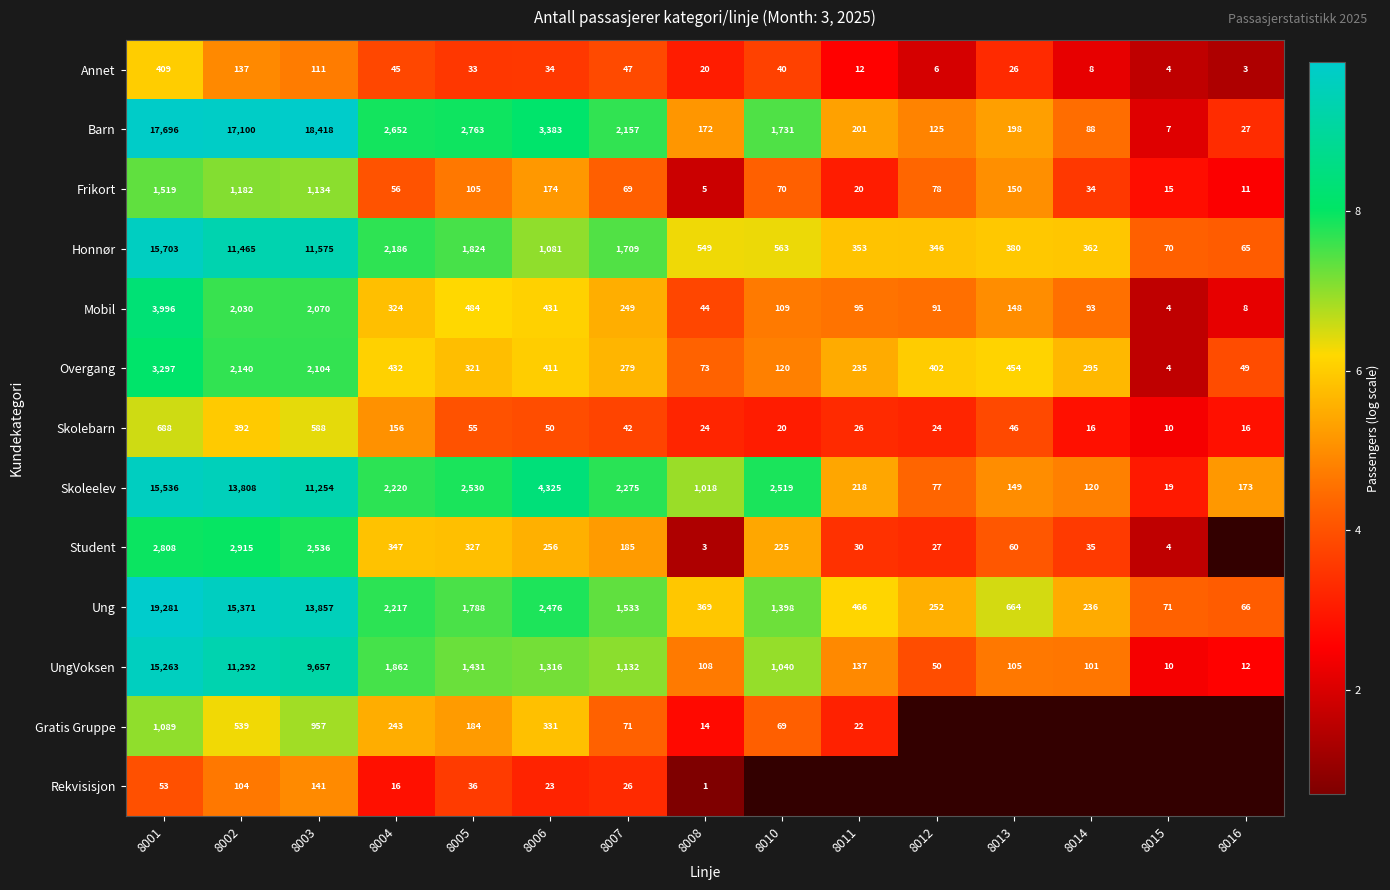

At which category is the sum across all series the highest?

8001